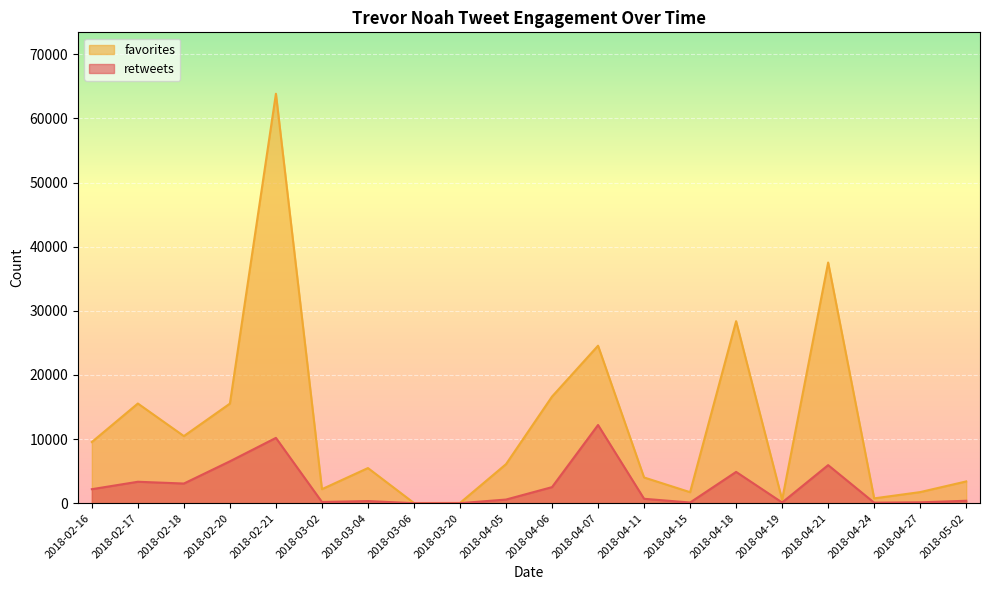

The value of favorites at 2018-02-17 is 15543. True or false?

True